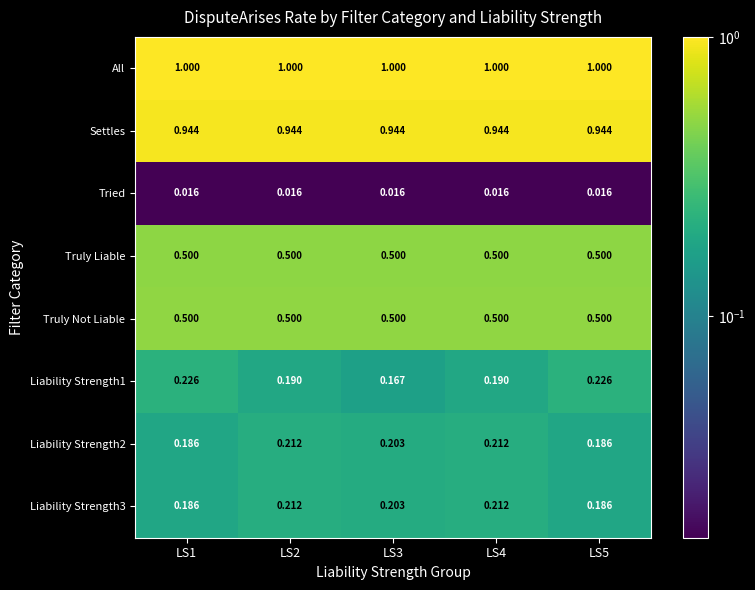

Which series has the largest total across all categories?

All